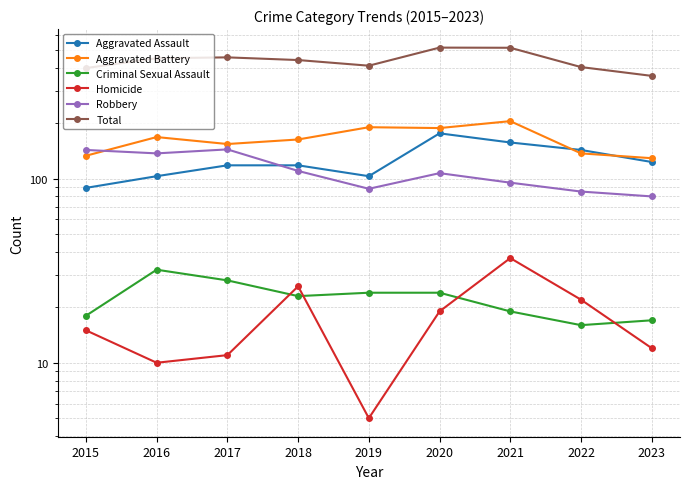

What is the value of the Homicide point at the 1st from the left?

15